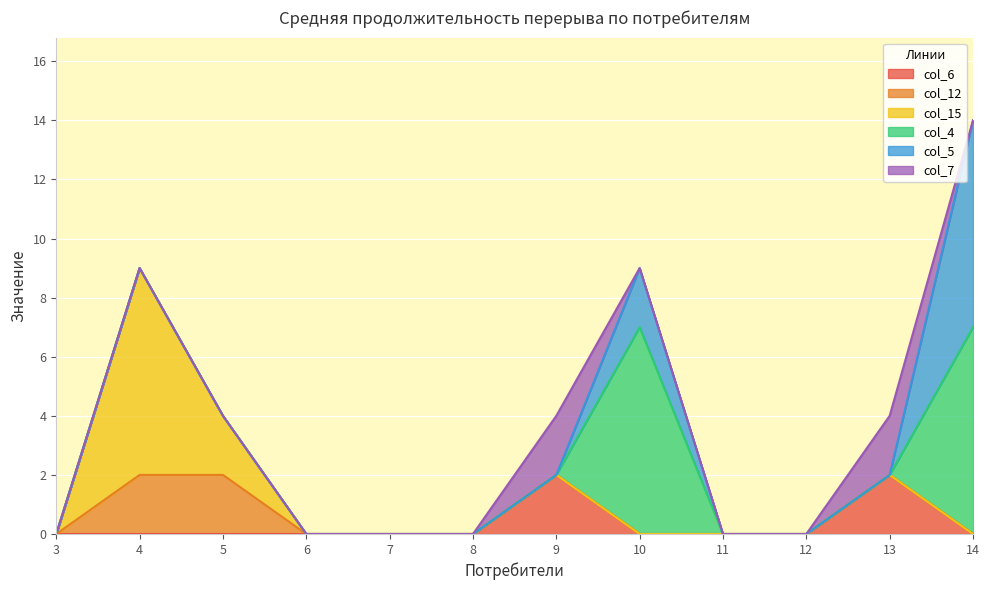

How many lines are shown in the chart?

6